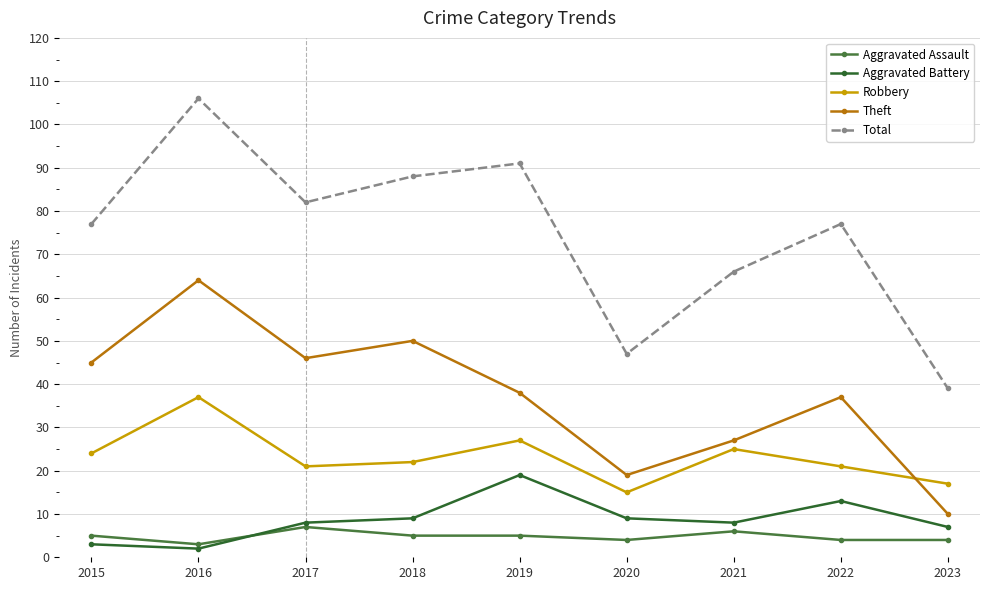

Is it true that Aggravated Assault equals 6 at 2021?

True